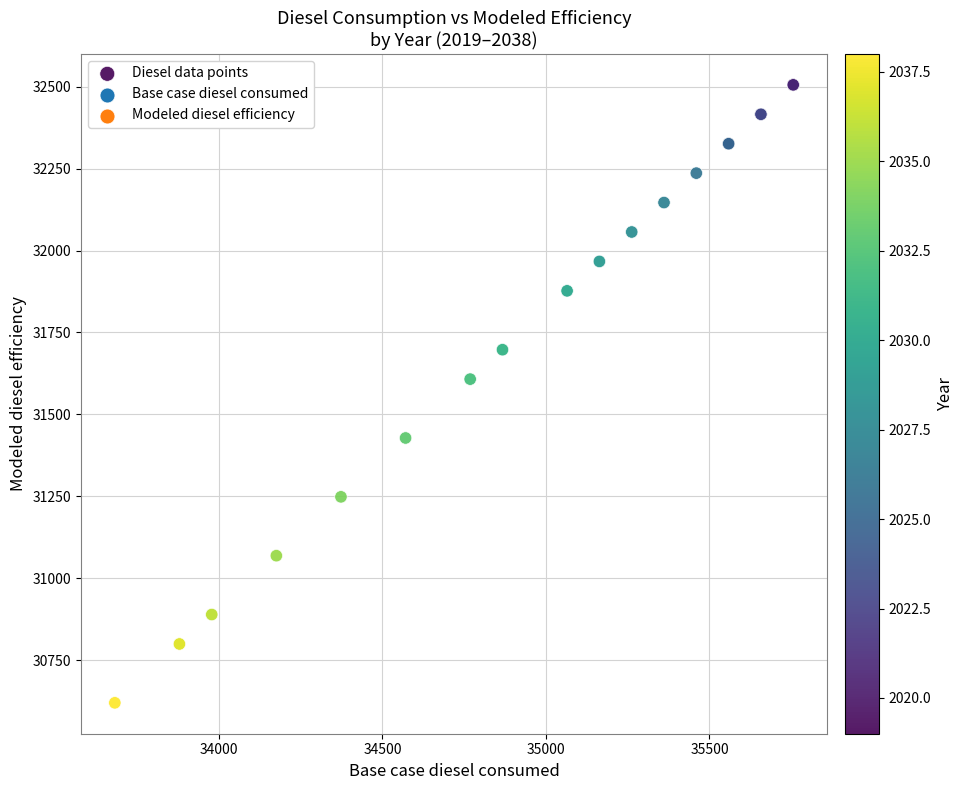

What Y value in the scatter plot is closest to 31562?

31607.5